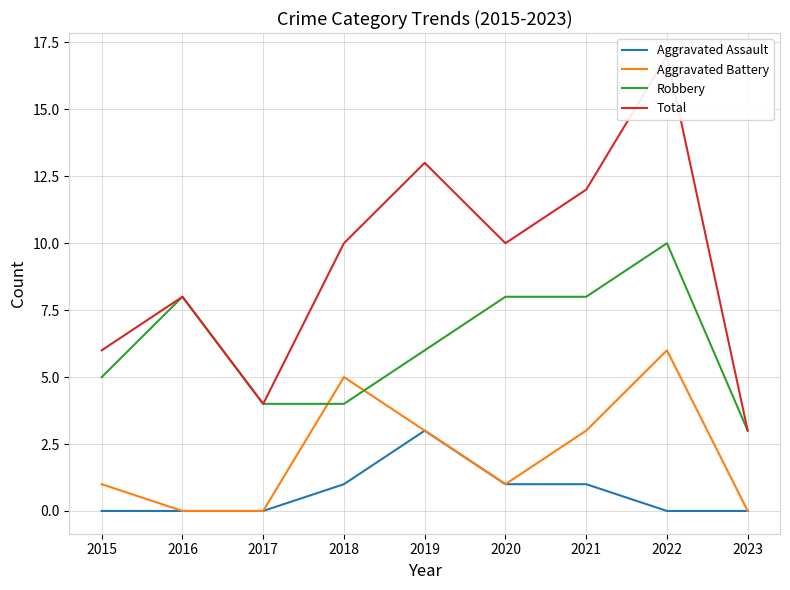

What are all the series names shown in the legend?

Aggravated Assault, Aggravated Battery, Robbery, Total